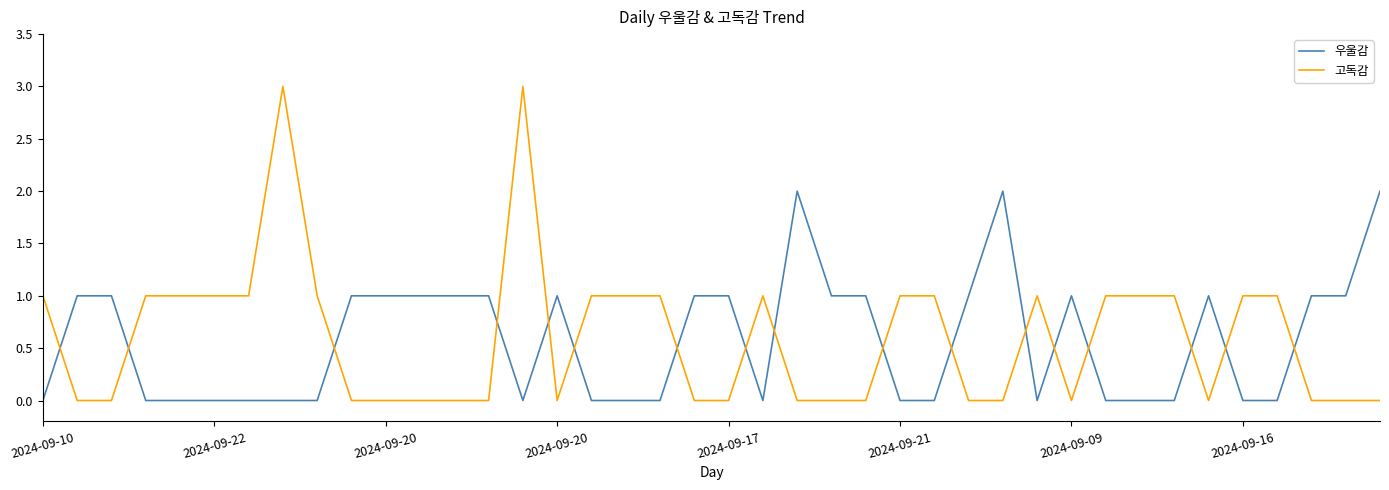

Which series has the largest range (max minus min)?

고독감